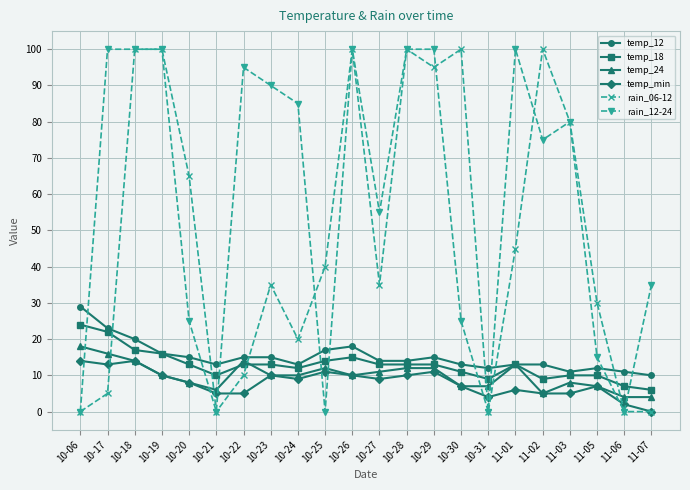

Between 10-23 and 11-05, which series saw the biggest shift?

rain_12-24